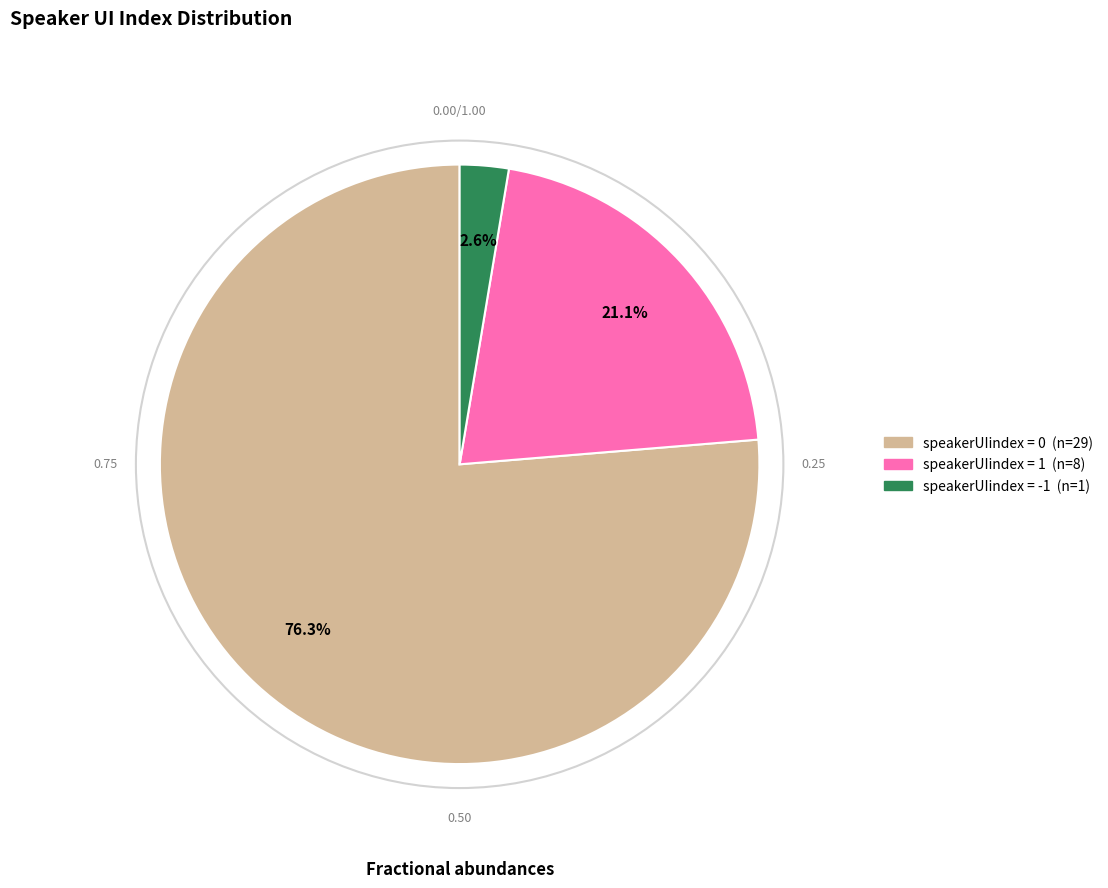

Does any single category account for the majority?

Yes